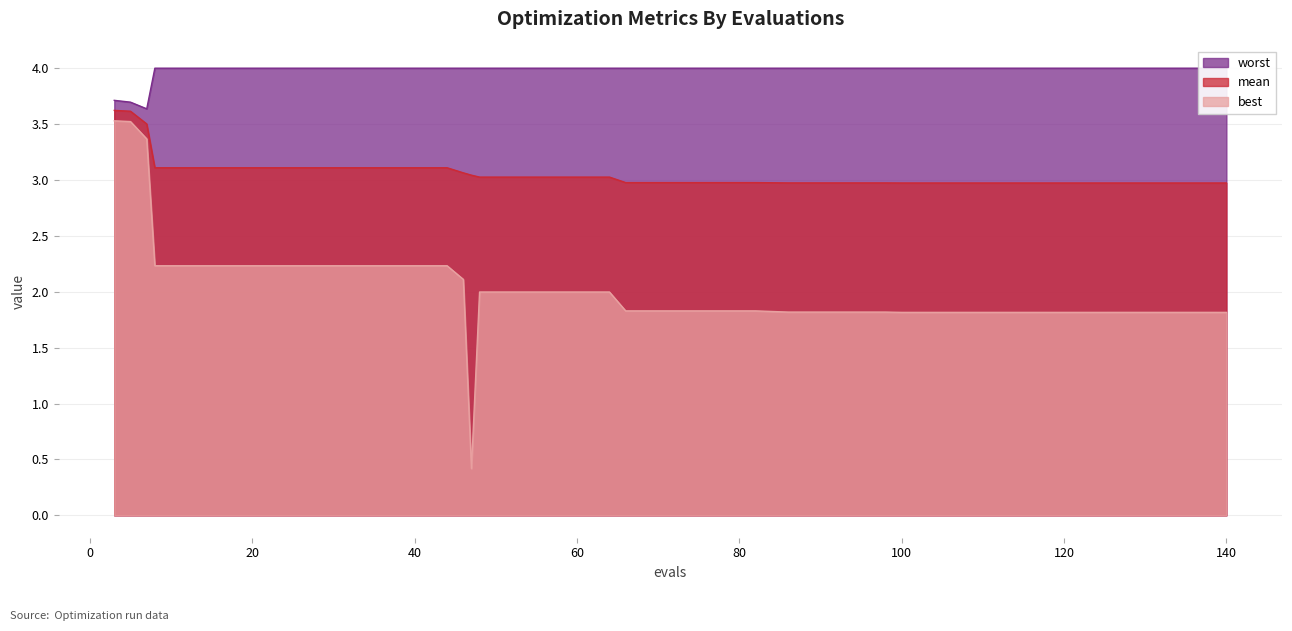

At which category does best reach its first local valley?

47